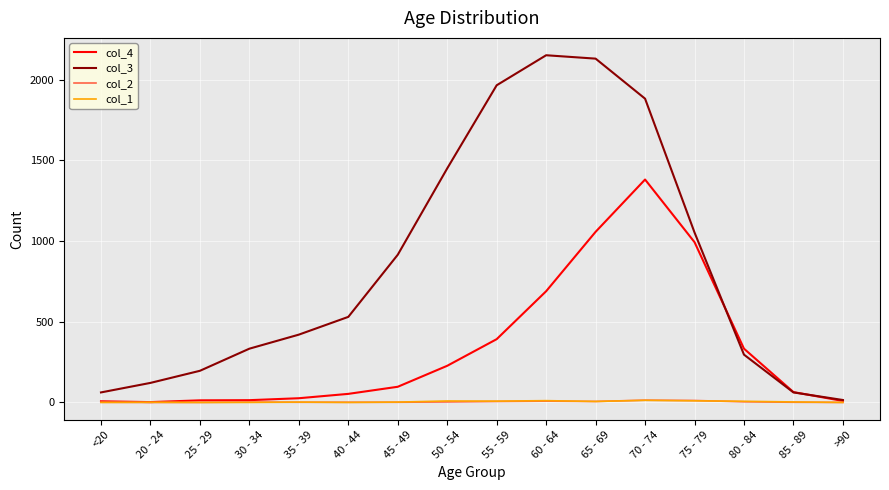

Is the value of col_3 at <20 greater than the value of col_4 at 60 - 64?

No